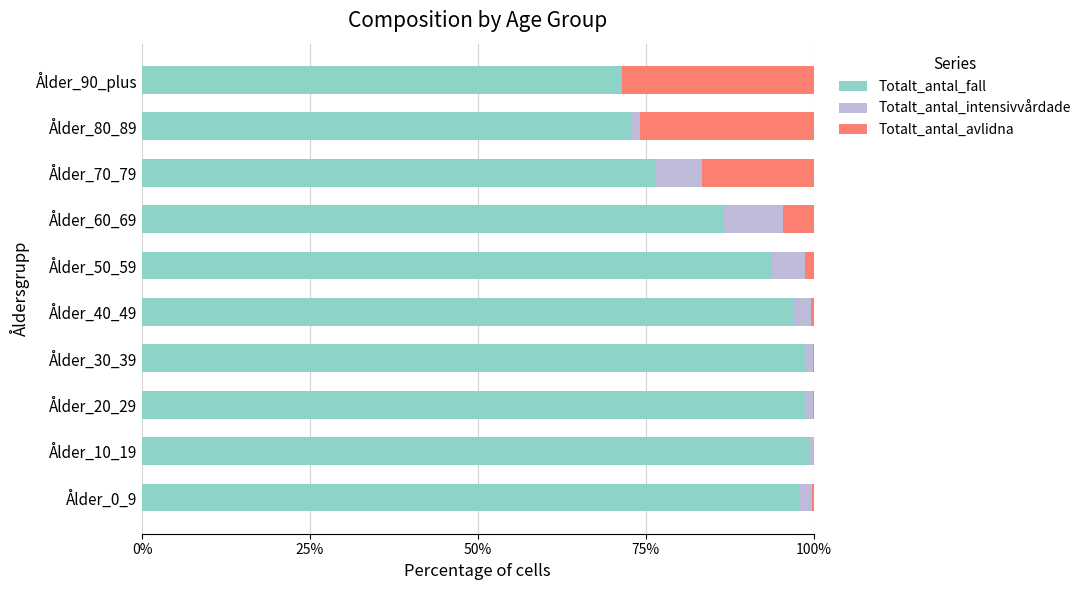

What are all the series names shown in the legend?

Totalt_antal_fall, Totalt_antal_intensivvårdade, Totalt_antal_avlidna